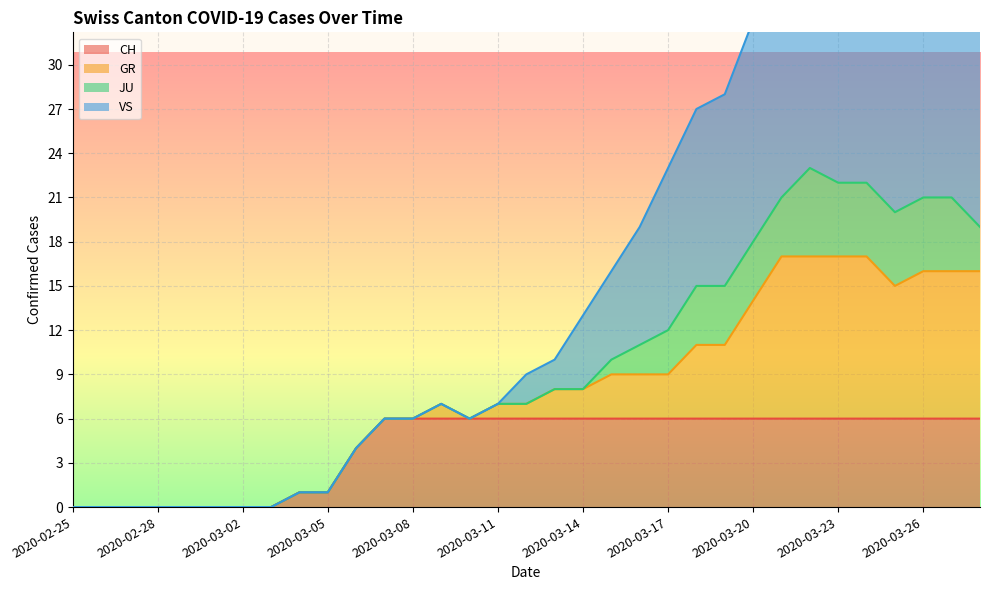

True or false: CH has a value of 0 at 2020-02-25.

True